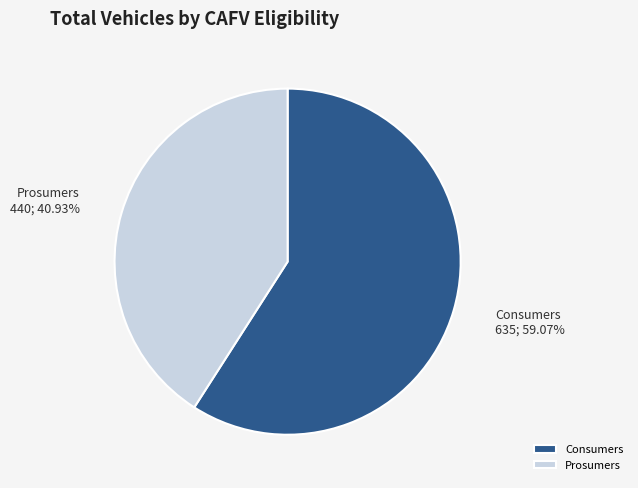

What portion of the pie excludes Prosumers?

59.1%